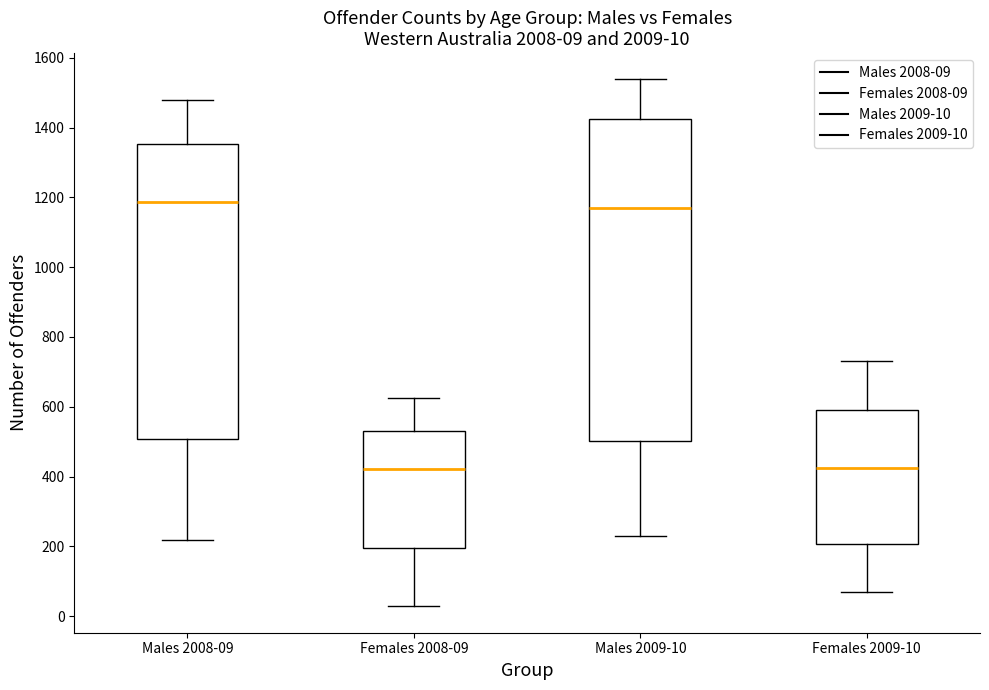

Comparing the boxes themselves (not the whiskers), which one is the tallest?

Males 2009-10